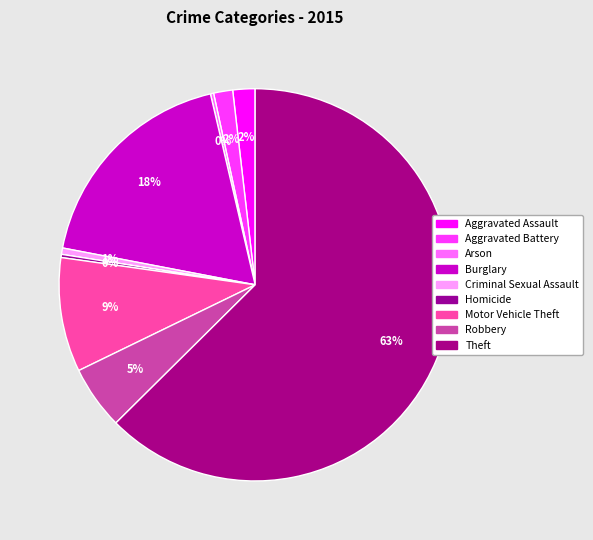

To the nearest percent, what is the difference between the largest and smallest slice percentages?

62%